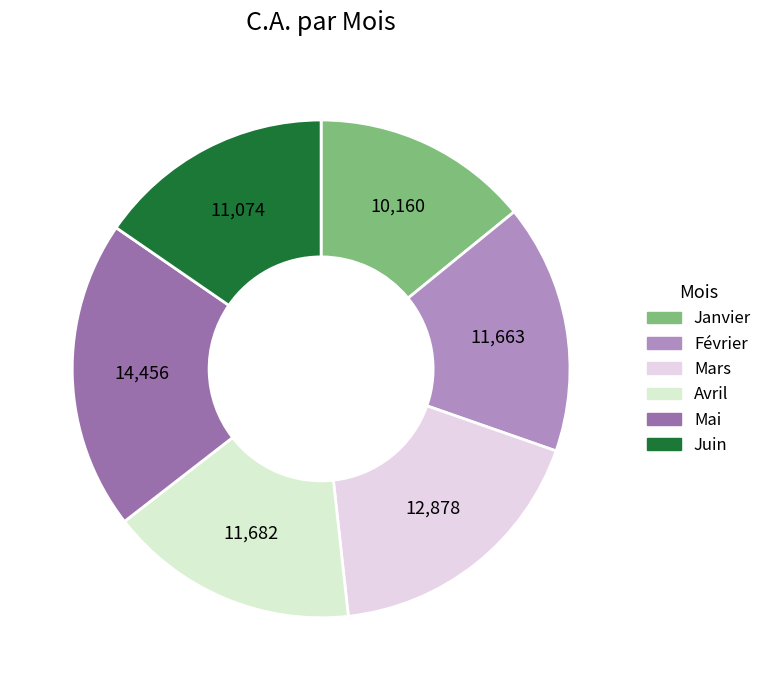

What is the ratio of the value at Juin to the value at Mai?

0.8